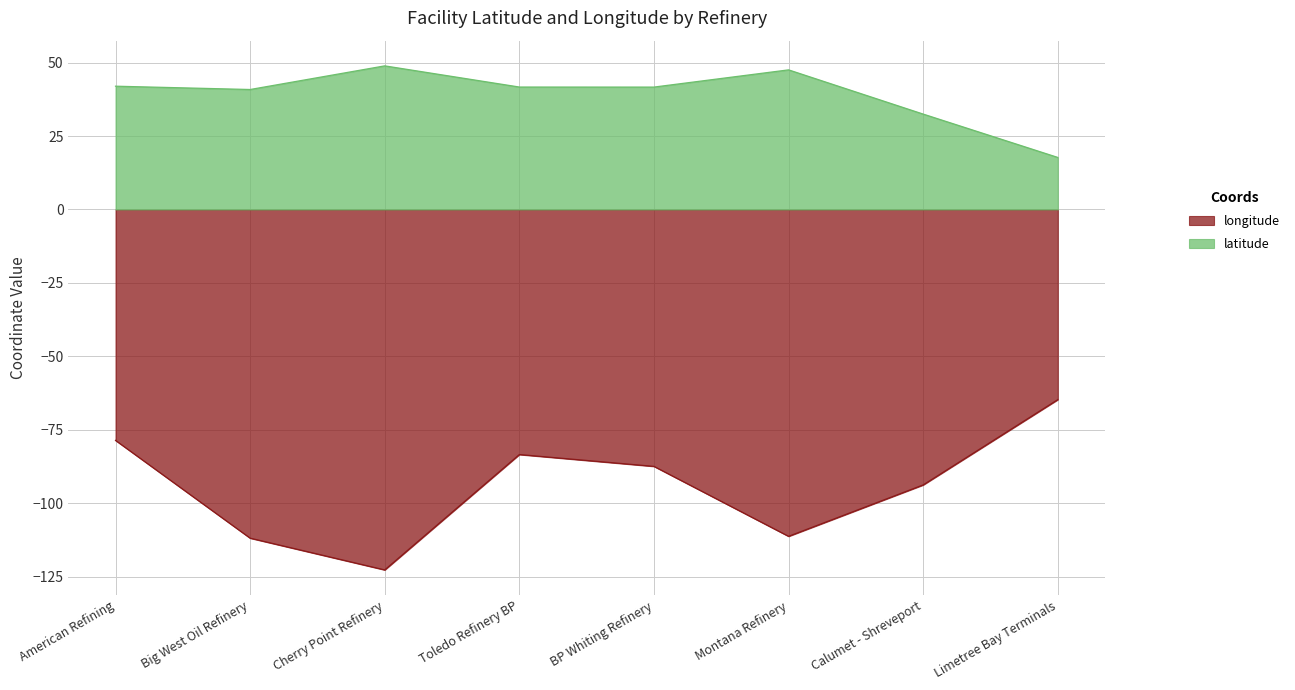

True or false: longitude and latitude cross at least once.

False